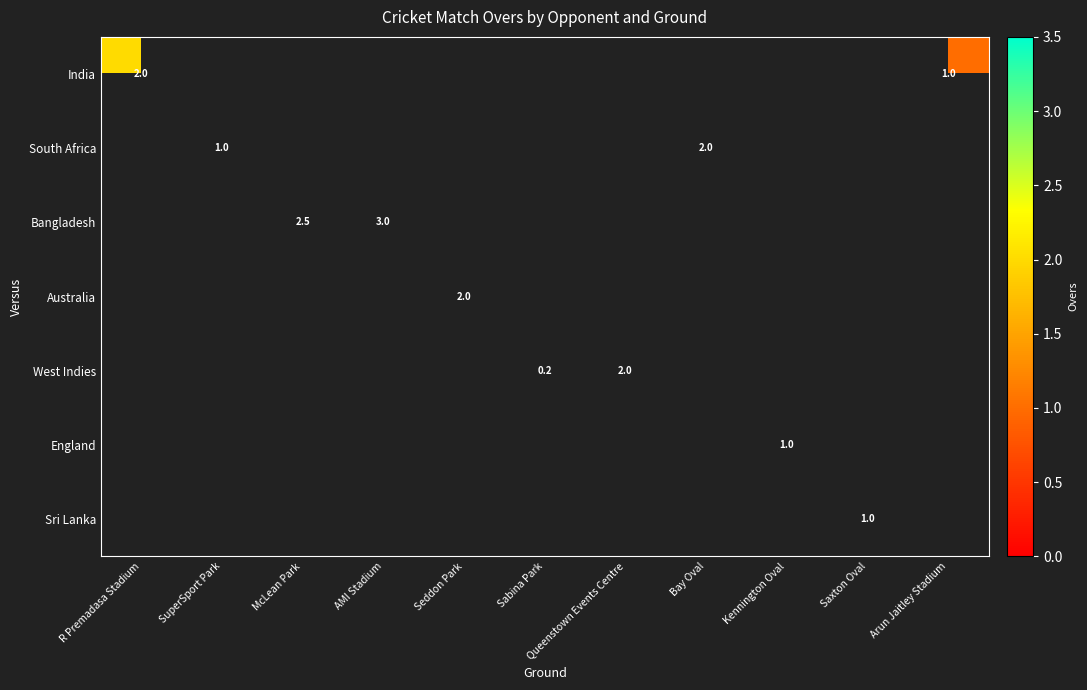

The India series shows 1.0 at Arun Jaitley Stadium. True or false?

True